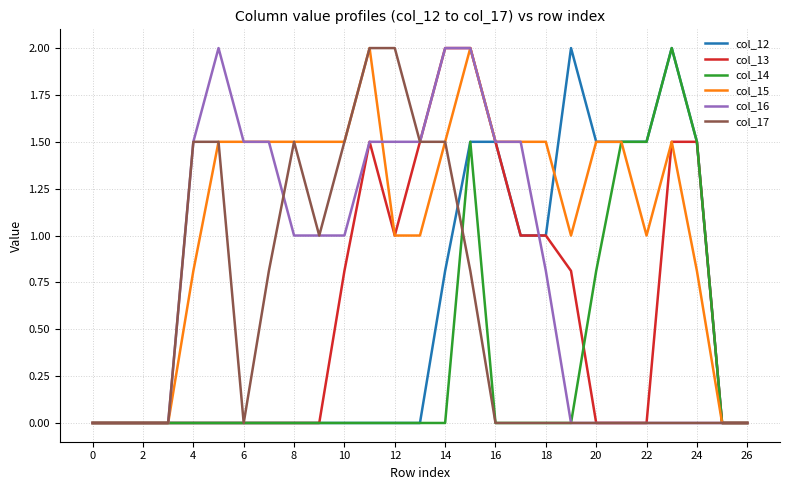

What are all the series names shown in the legend?

col_12, col_13, col_14, col_15, col_16, col_17